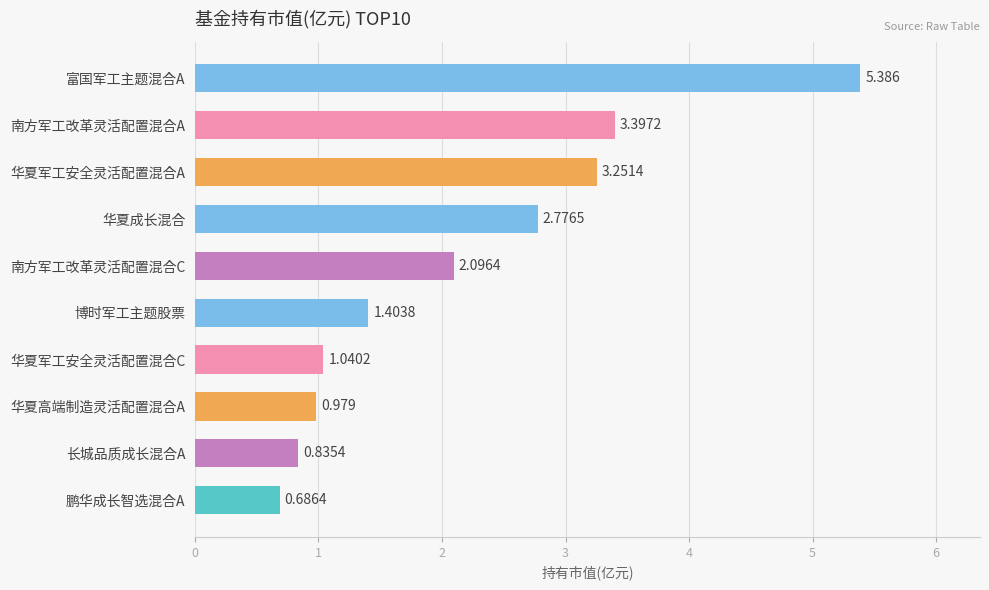

Does the chart contain any negative values?

No